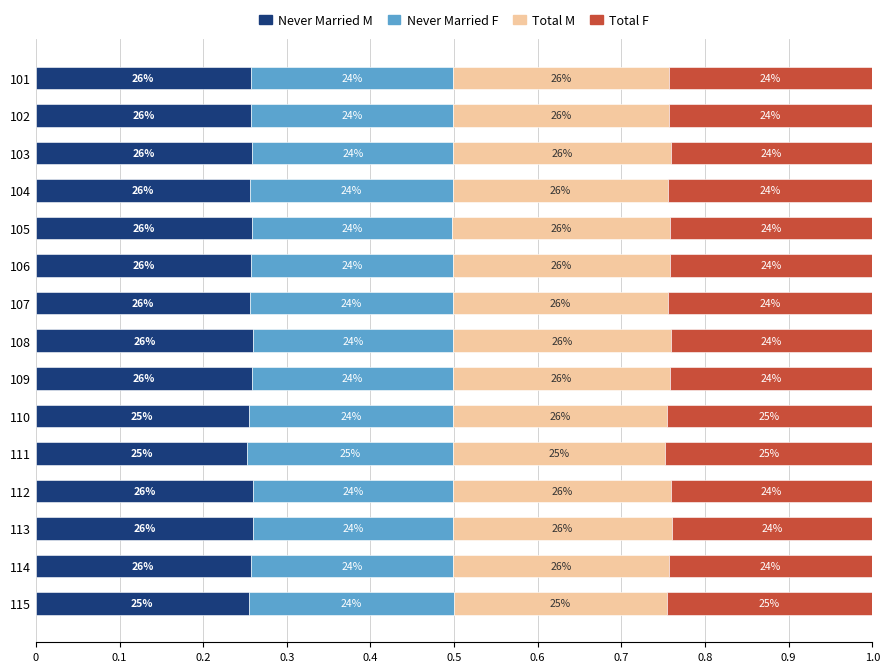

What is the sum of all Never Married M values?

3.9